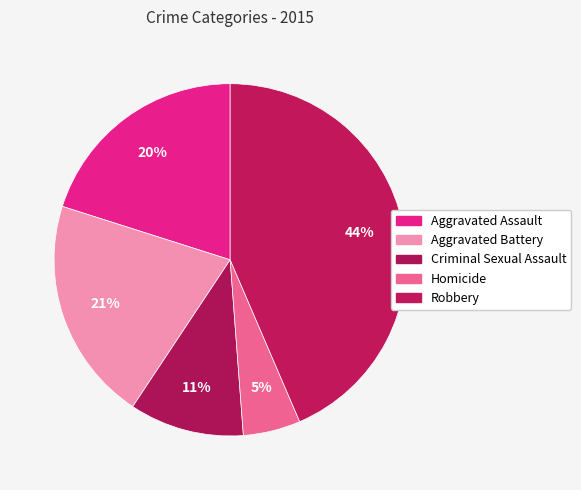

To the nearest percent, what is the difference between the Robbery and Aggravated Battery slice percentages?

23%